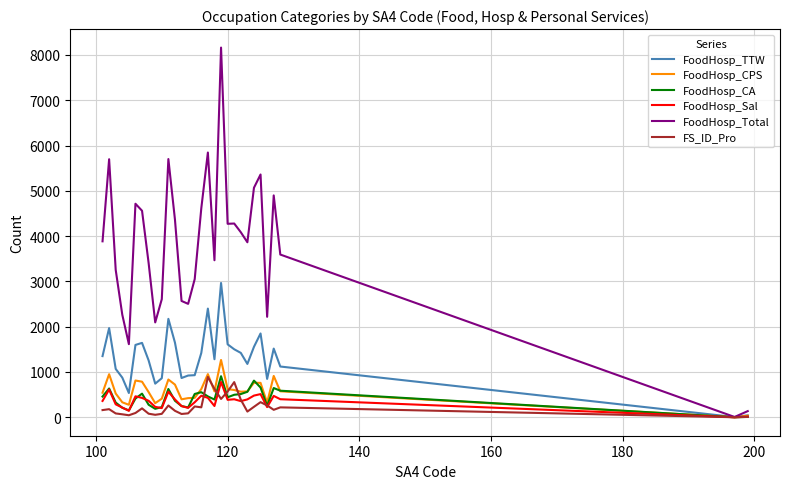

Which series has the largest total across all categories?

FoodHosp_Total